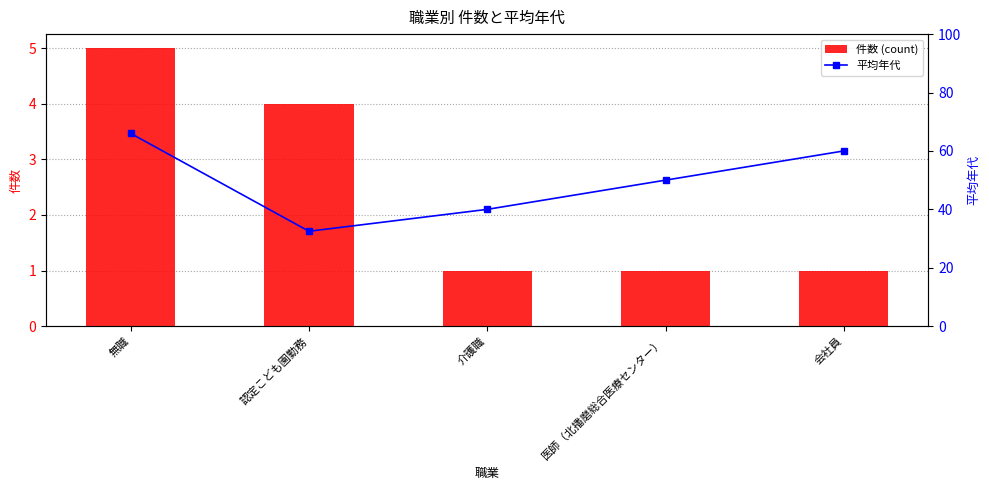

Which label corresponds to the smallest value in the chart?

介護職